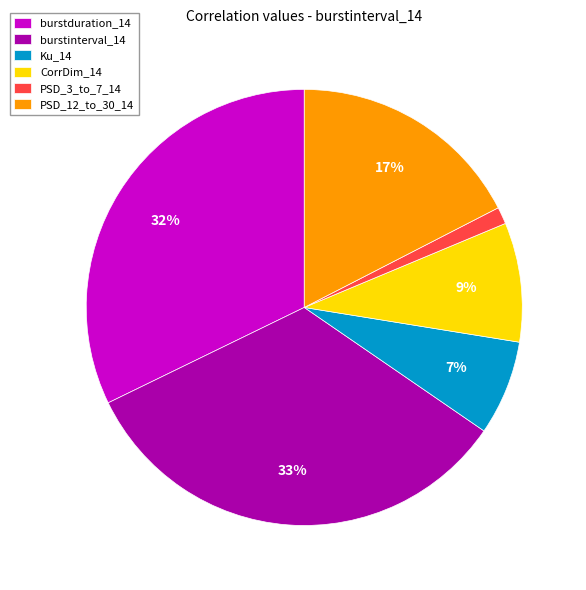

Between Ku_14 and PSD_3_to_7_14, which is larger?

Ku_14